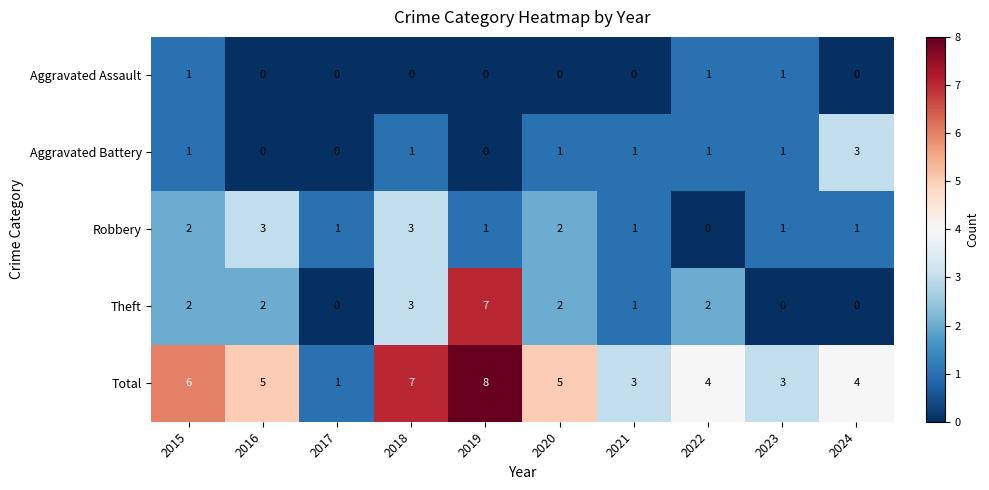

What is the sum of the Robbery values at 2015 and 2017?

3